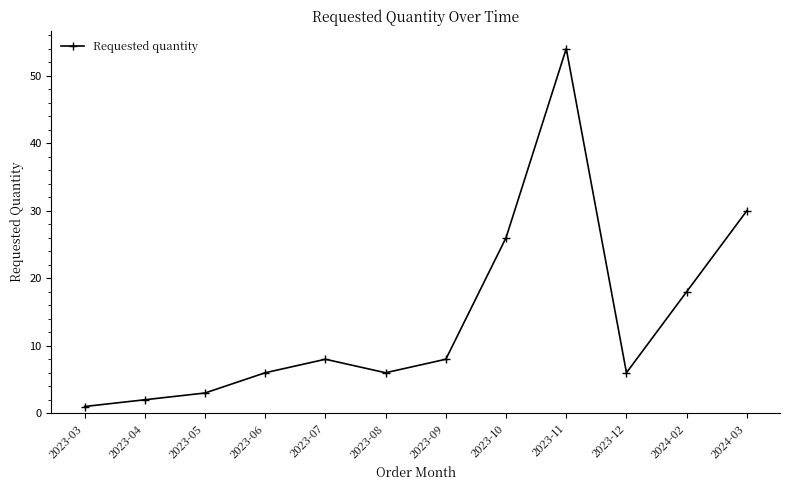

Reading left to right, extract all data points from this chart.

2023-03=1	2023-04=2	2023-05=3	2023-06=6	2023-07=8	2023-08=6	2023-09=8	2023-10=26	2023-11=54	2023-12=6	2024-02=18	2024-03=30